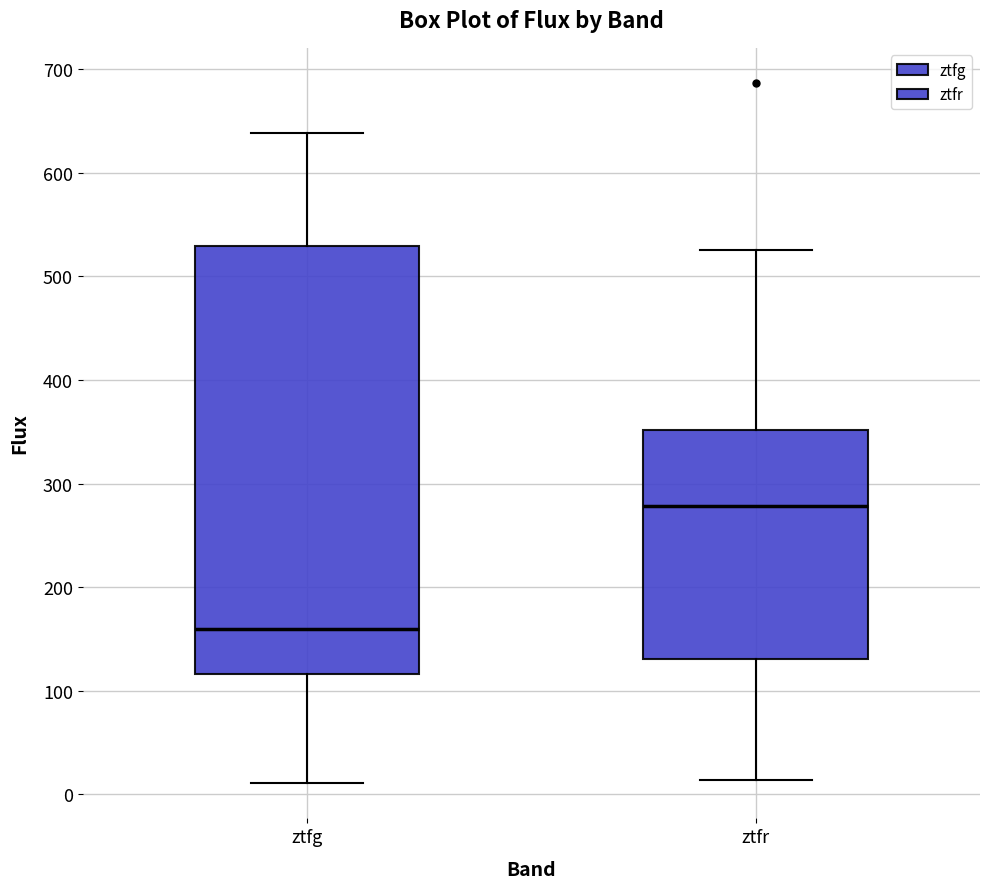

Which box is the tallest, from its lower edge to its upper edge?

ztfg